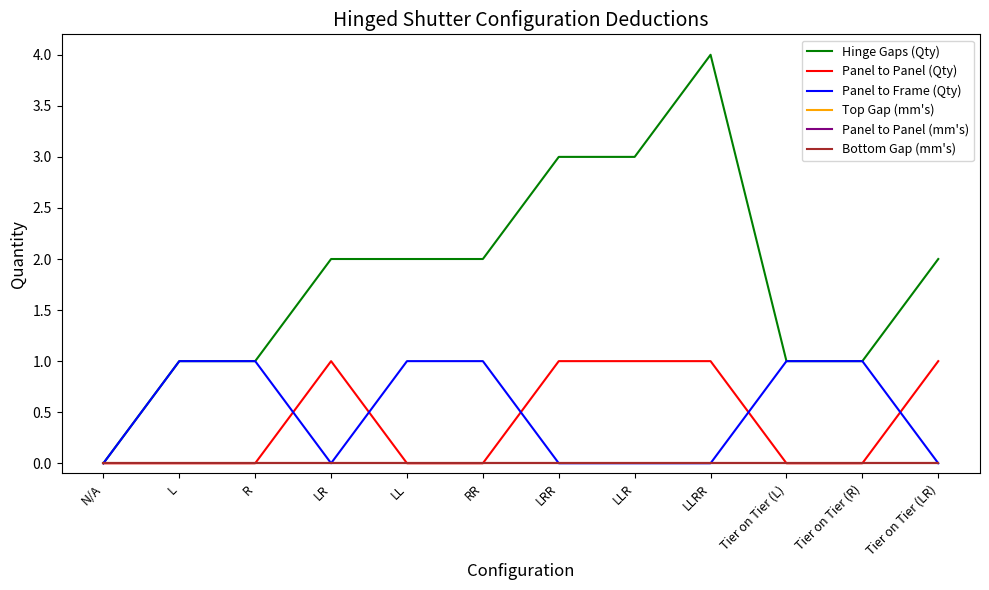

Between L and RR, which is larger?

RR